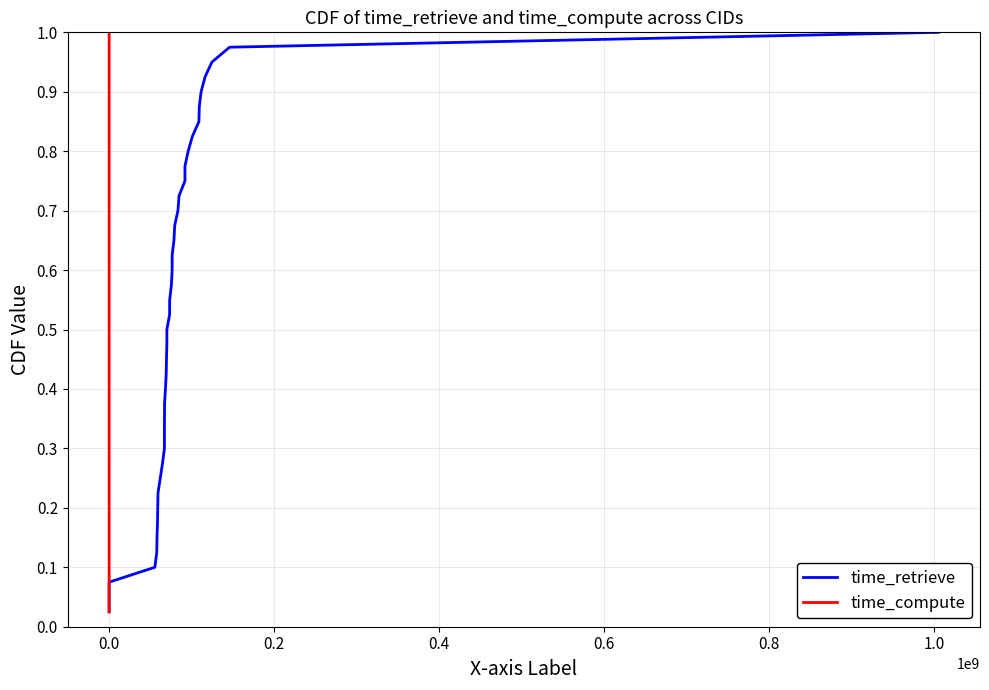

True or false: time_compute has more than 2 interior local peaks.

False